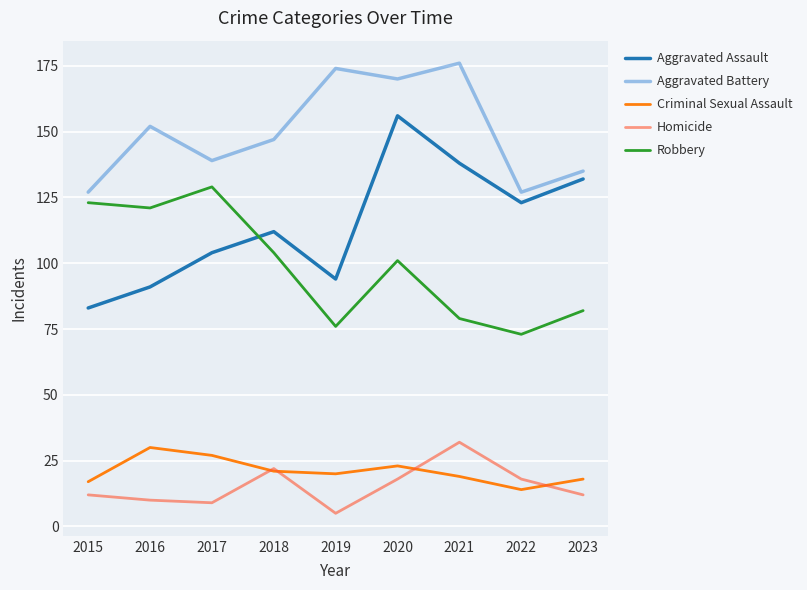

Where is the first local minimum for Aggravated Assault?

2019